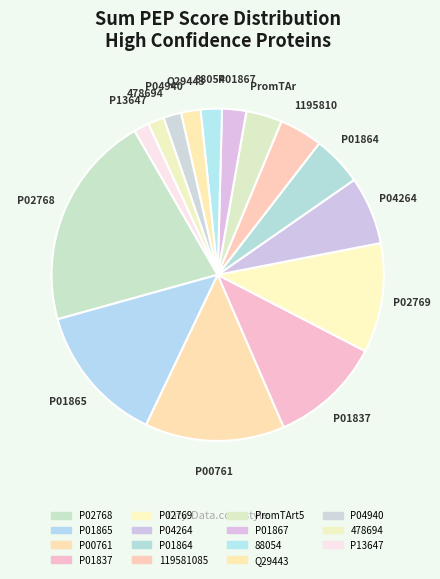

Count the number of slices in the pie.

15